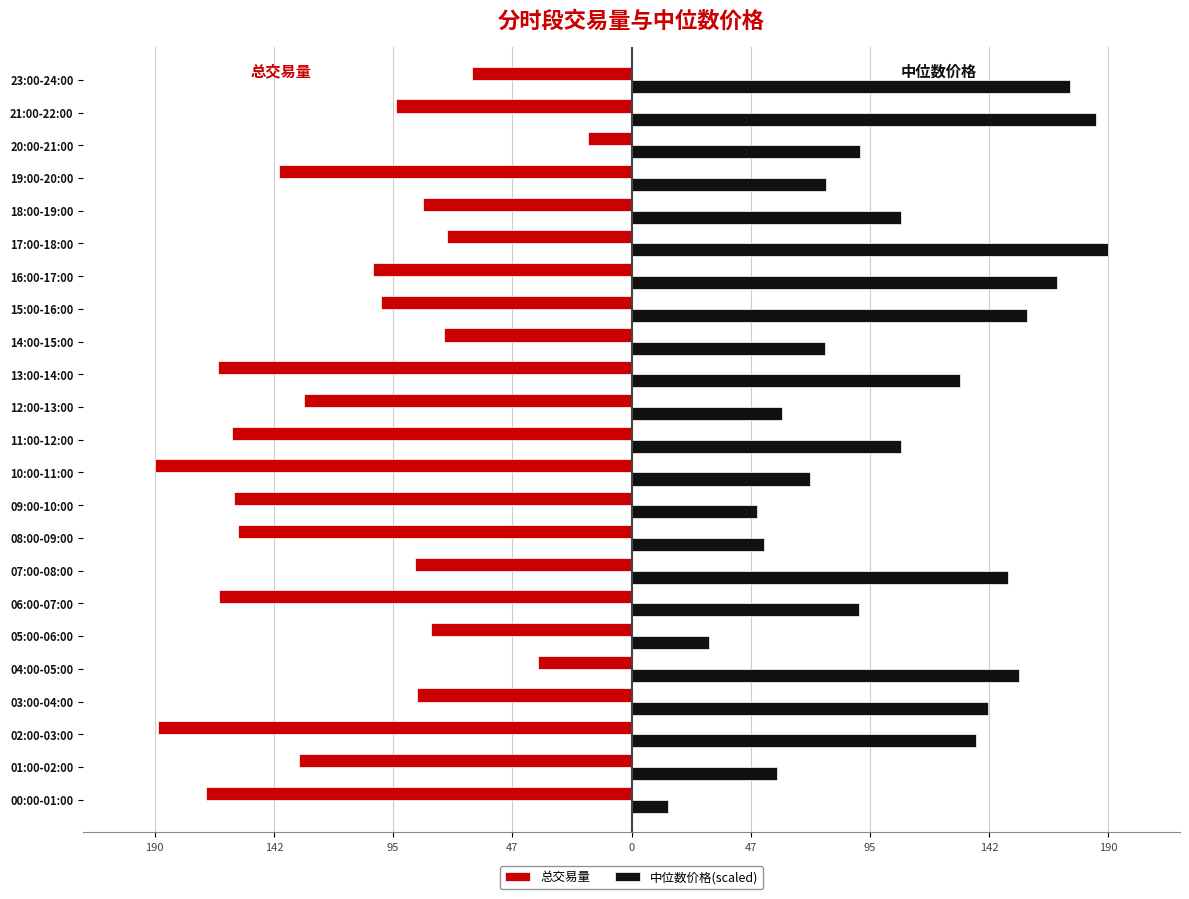

What are all the series names shown in the legend?

总交易量, 中位数价格(scaled)